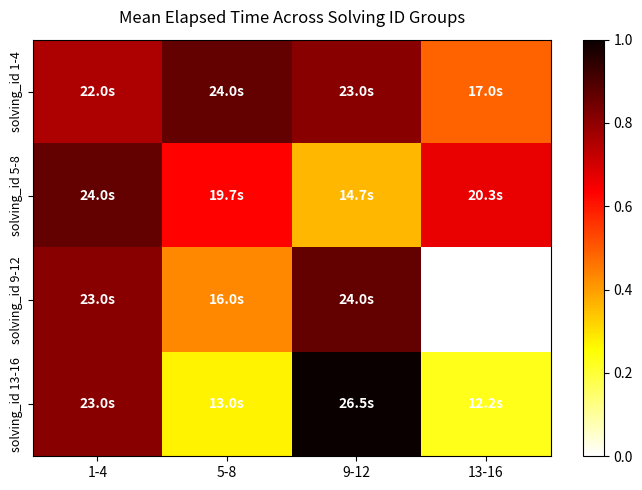

Which has a higher value, 9-12 or 5-8?

5-8